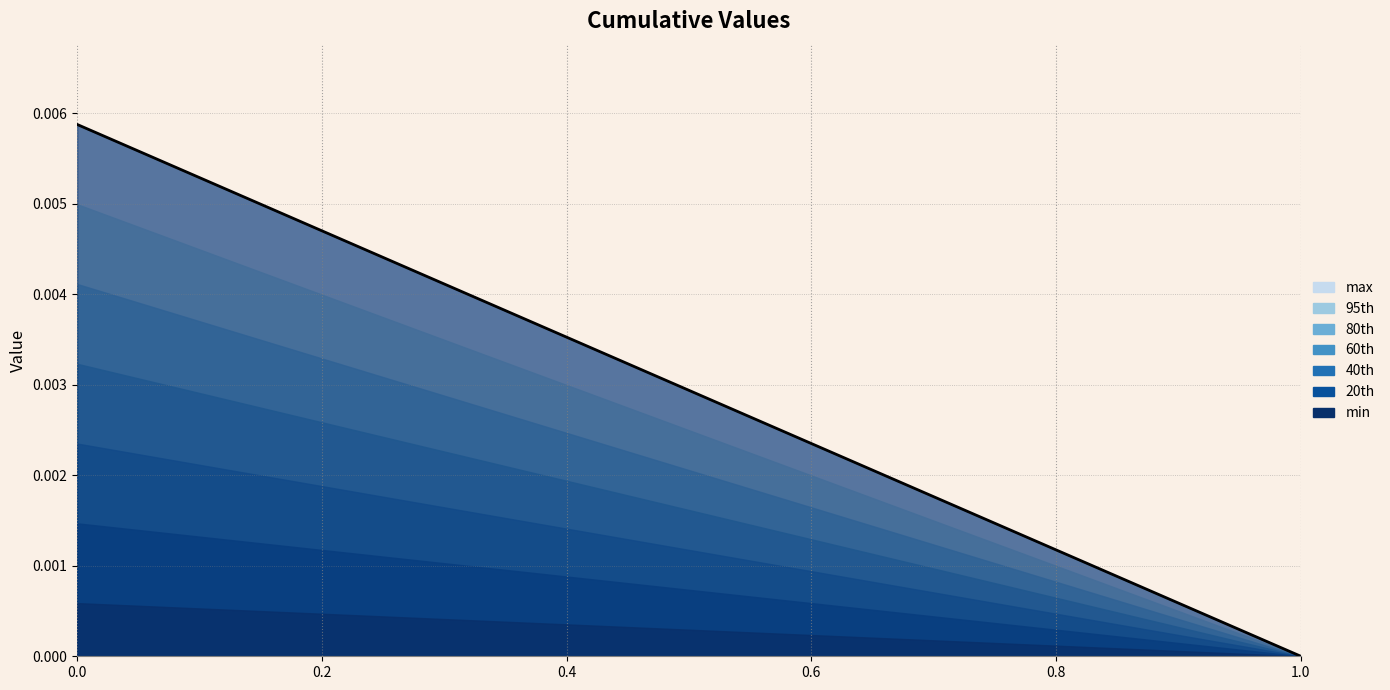

How many lines are shown in the chart?

1